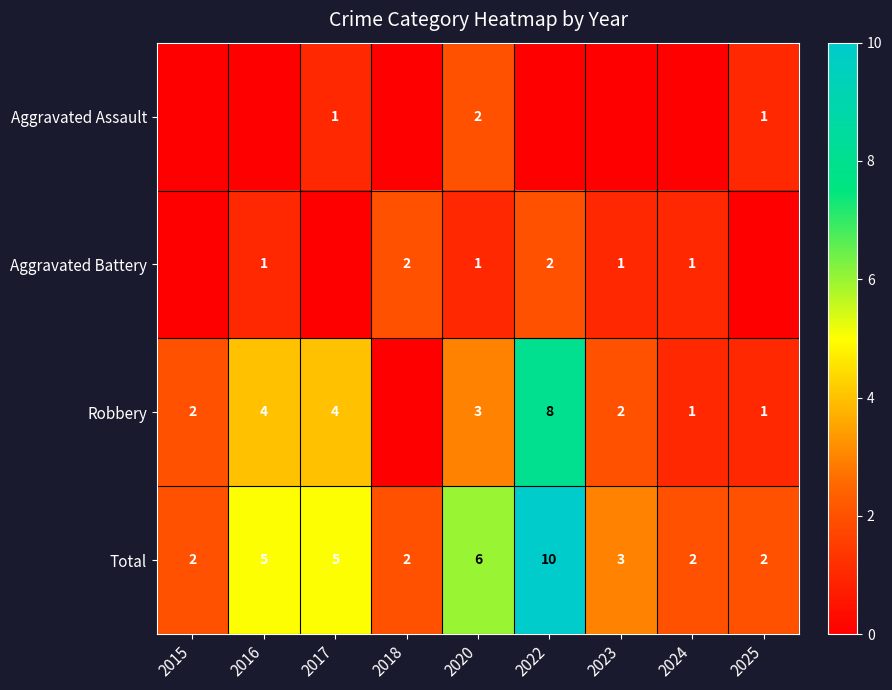

At which label does Total reach its peak?

2022